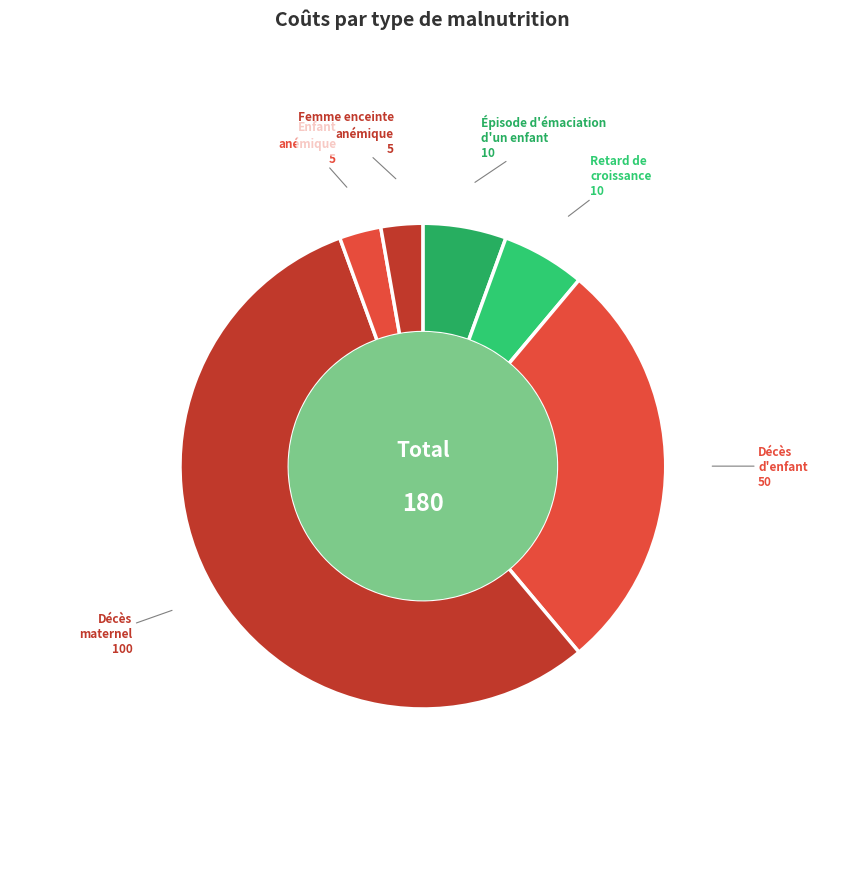

Which slice is the smallest?

Enfant anémique (par an)